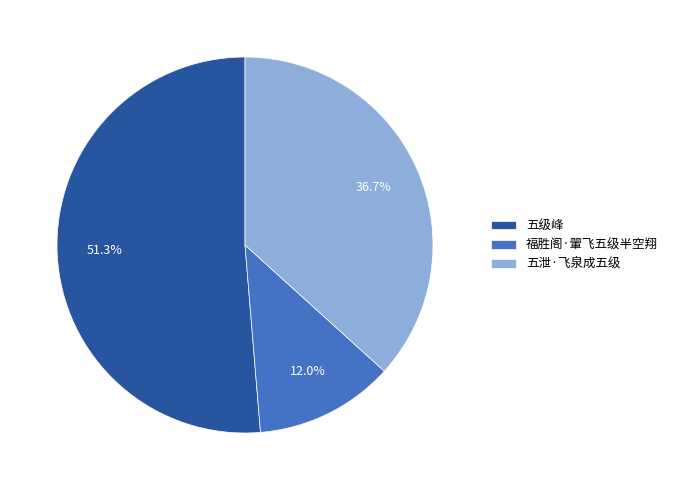

What is the smallest slice in the pie chart?

福胜阁·翬飞五级半空翔